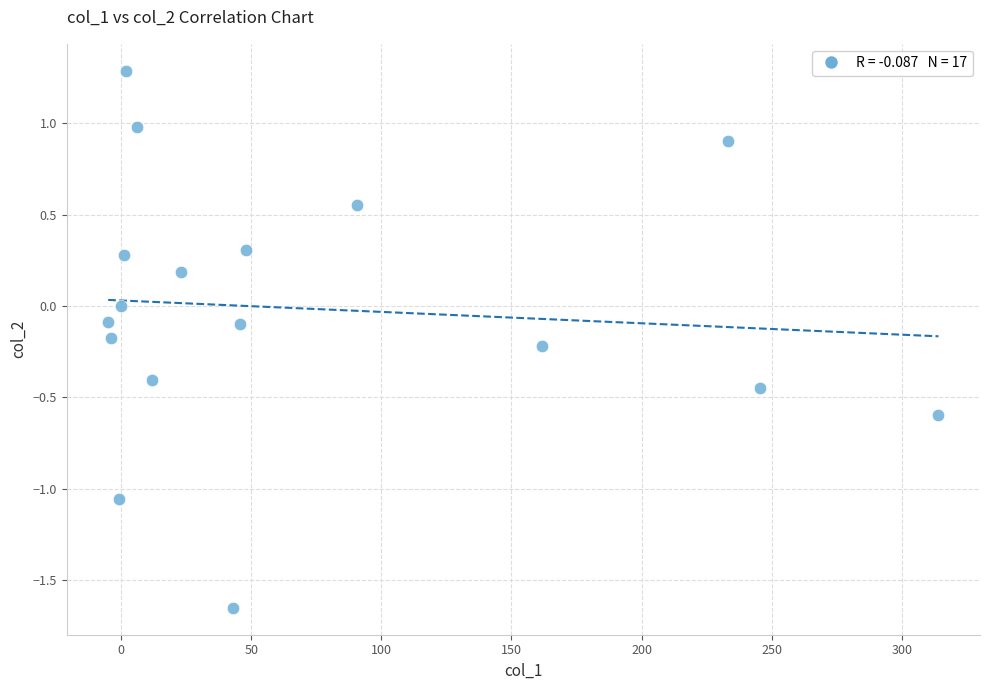

What is the range of Y values (max minus min)?

2.9